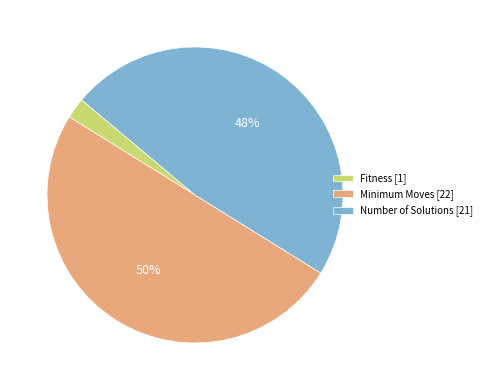

To the nearest percent, what is the combined percentage of Number of Solutions and Fitness?

50%